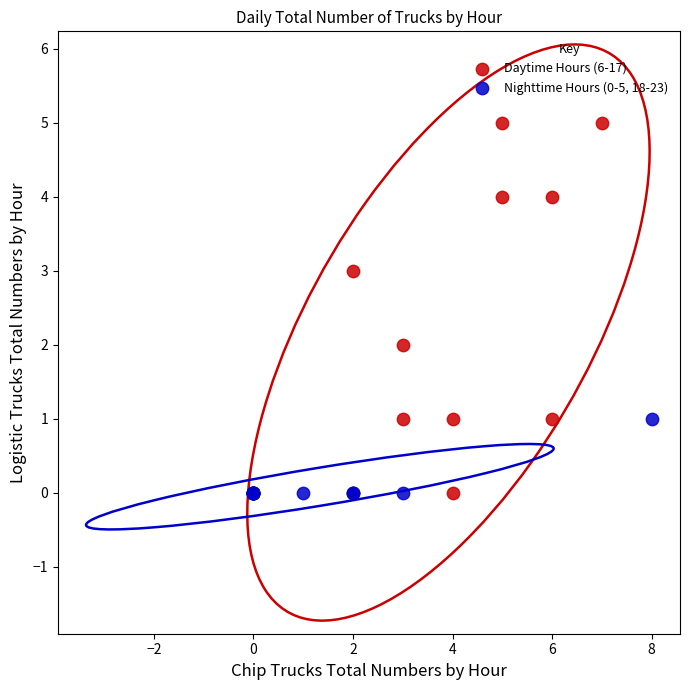

Which series has the largest Y range (max minus min)?

Daytime Hours (6-17)